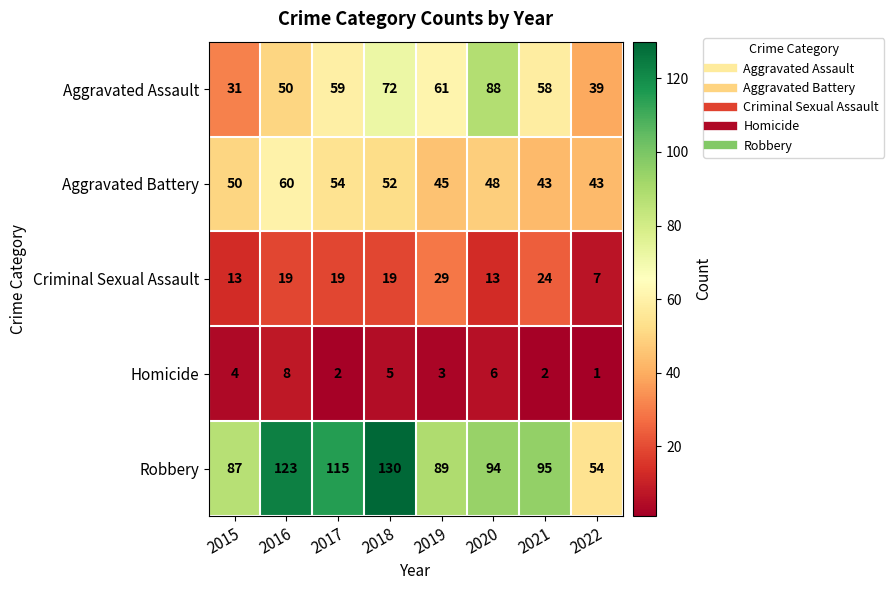

Read the Criminal Sexual Assault value at 2021.

24